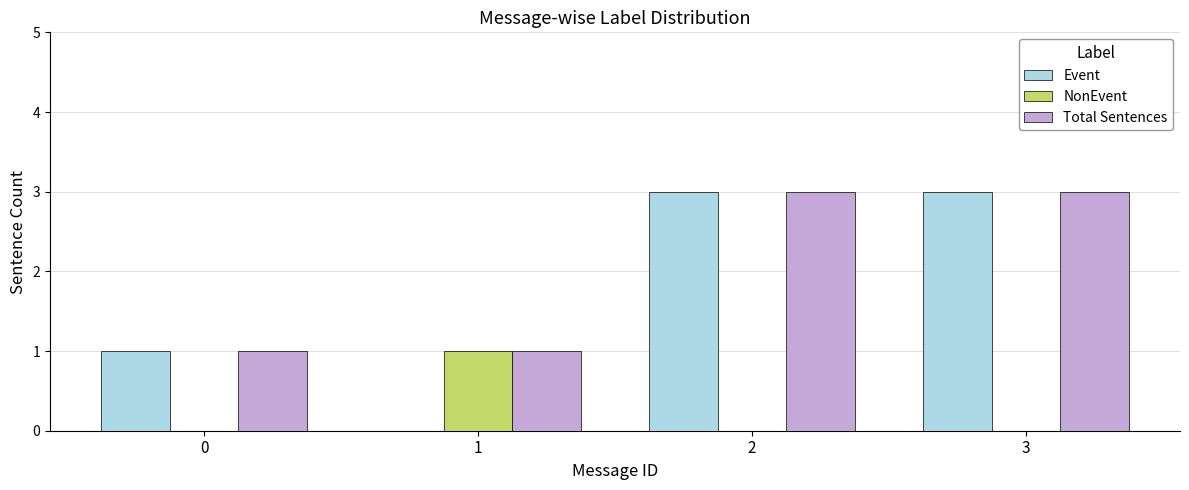

Which series has the largest total across all categories?

Total Sentences